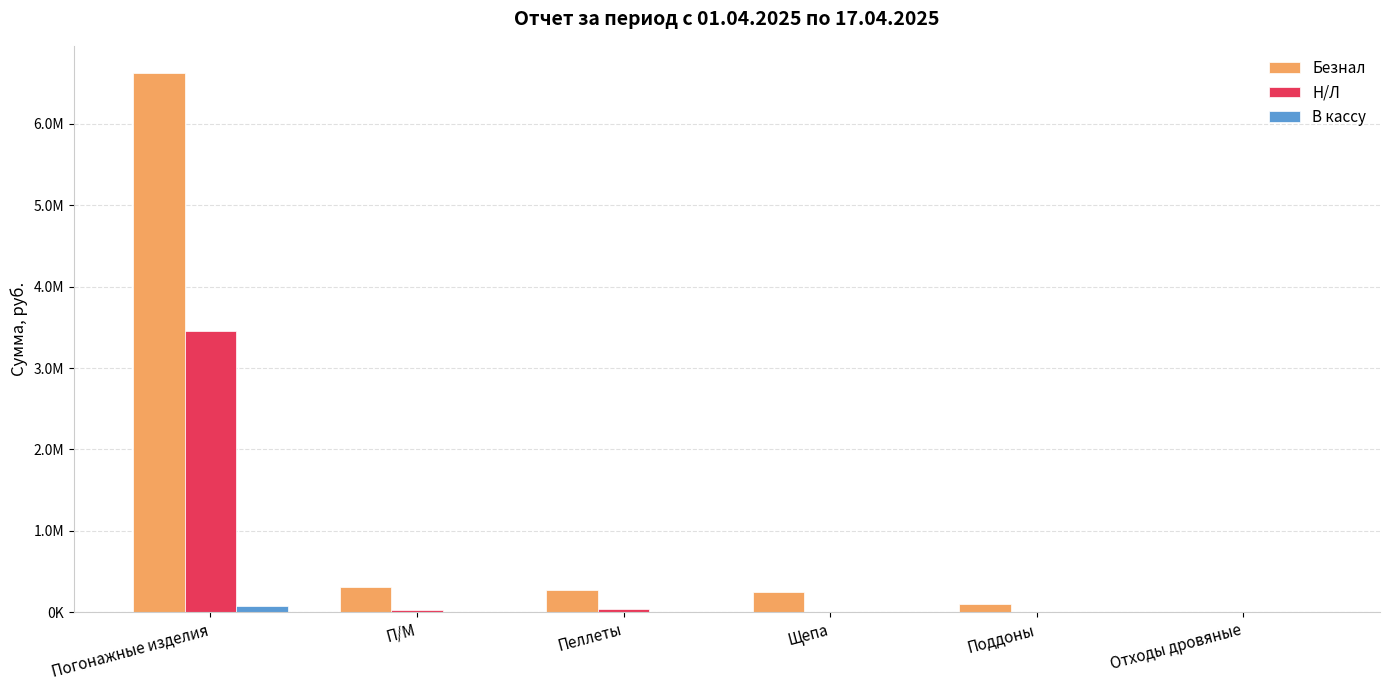

At which label does В кассу reach its minimum?

П/М